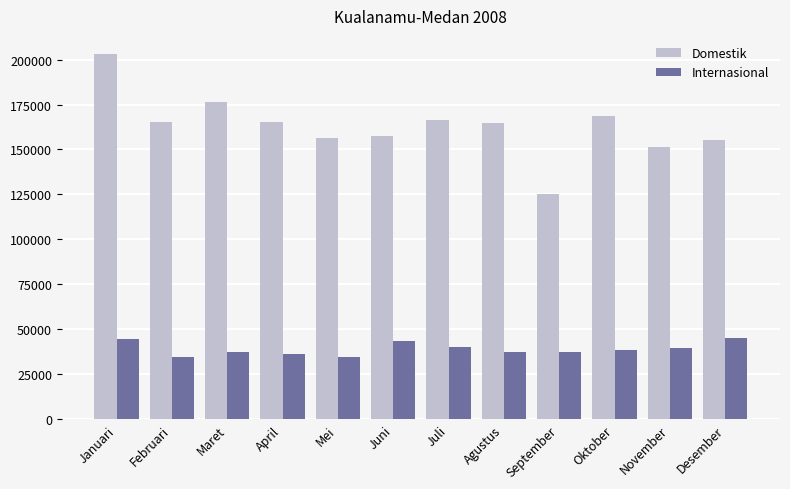

What is the difference between the second highest and second lowest values in the Internasional series?

10083